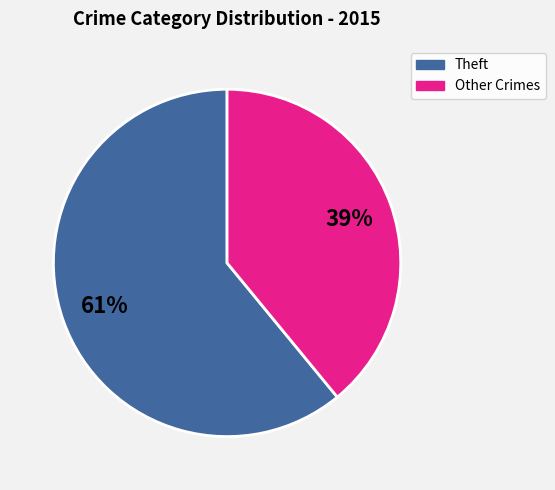

Is there a majority slice in this chart?

Yes